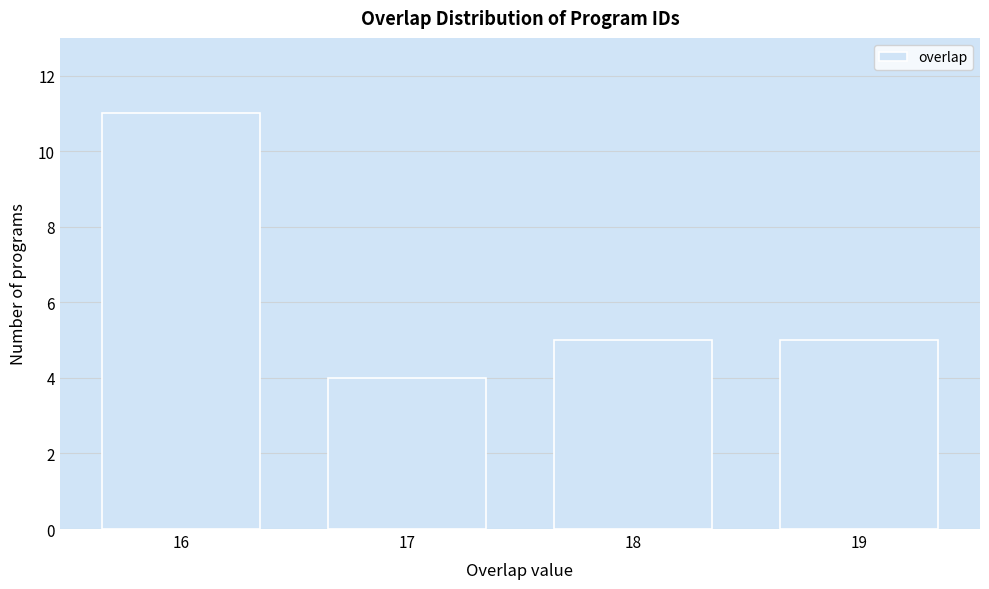

Reading left to right, extract all data points from this chart.

11	4	5	5